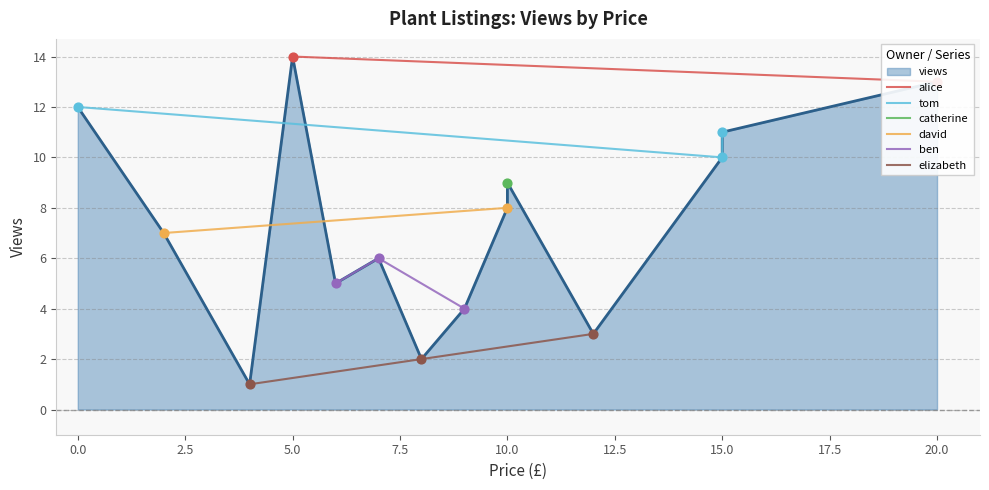

What is the change in value from 20 to 9?

-9